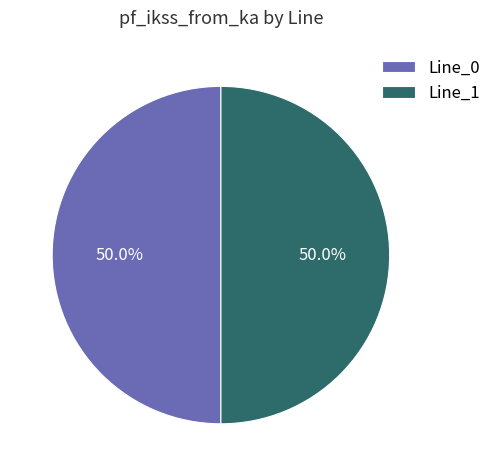

True or false: Line_0 accounts for 50% of the total.

True